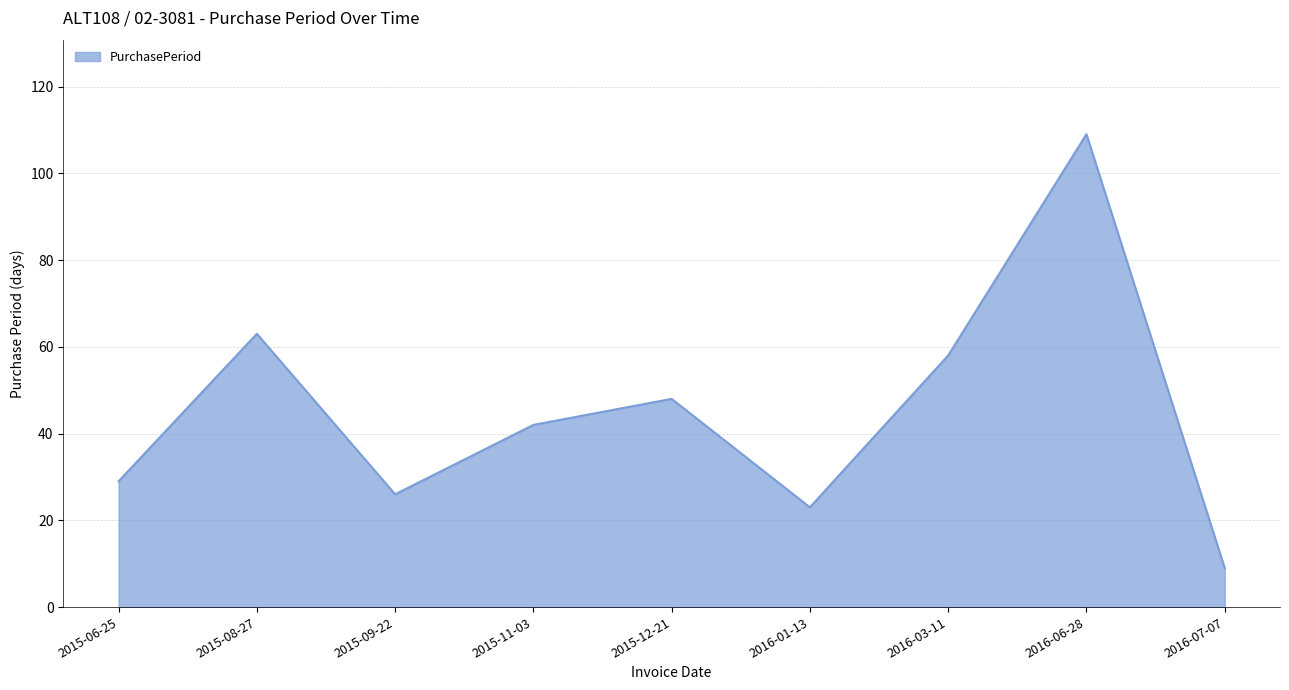

How many lines are shown in the chart?

1